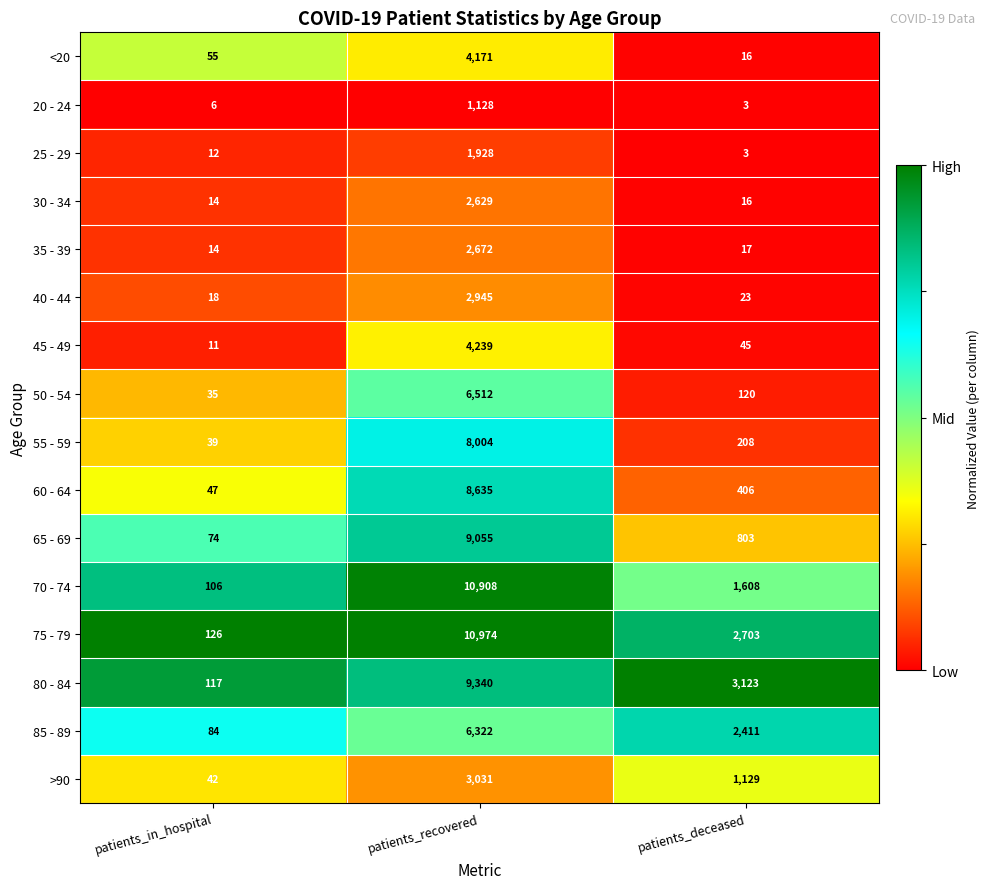

The 60 - 64 series shows 64 at patients_in_hospital. True or false?

False